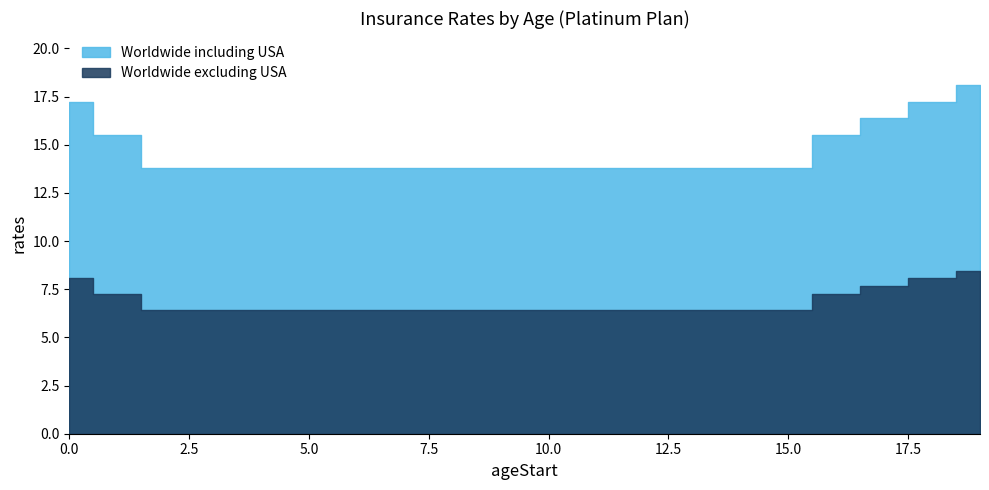

What is the value of the Worldwide including USA point at the 17th from the left?

15.5